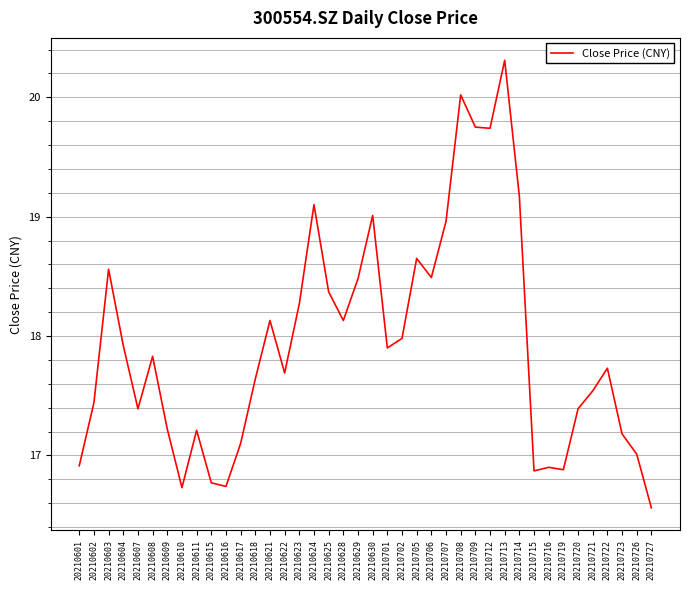

What is the sum of the values at 20210702 and 20210708?

38.0